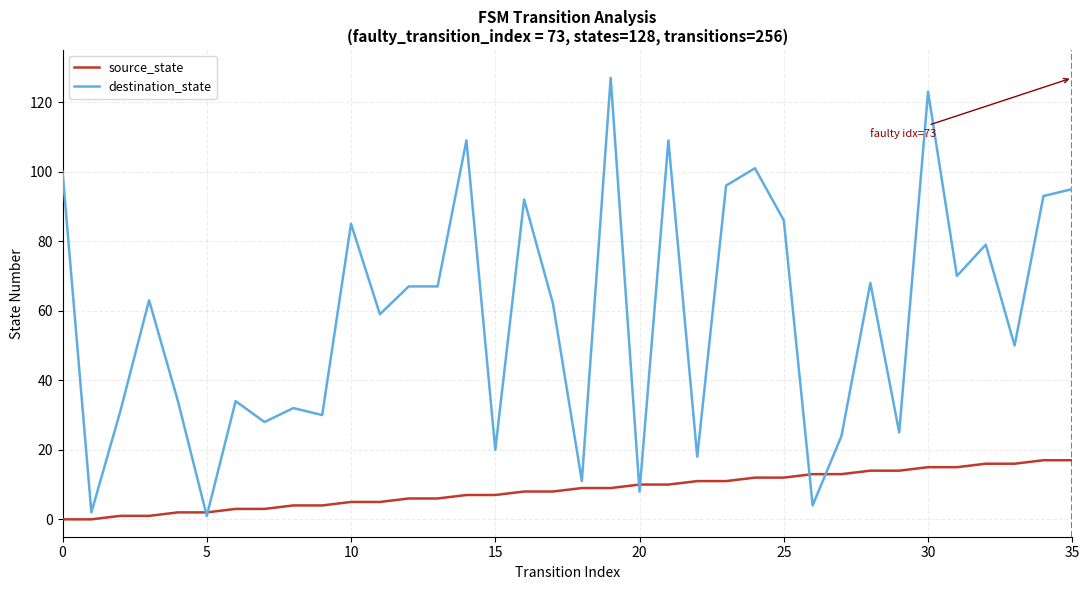

Which series has the widest spread of values?

destination_state